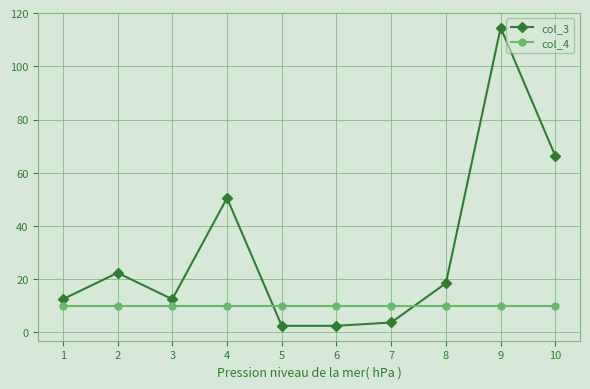

What is the value of the col_4 point at the 9th from the left?

10.0